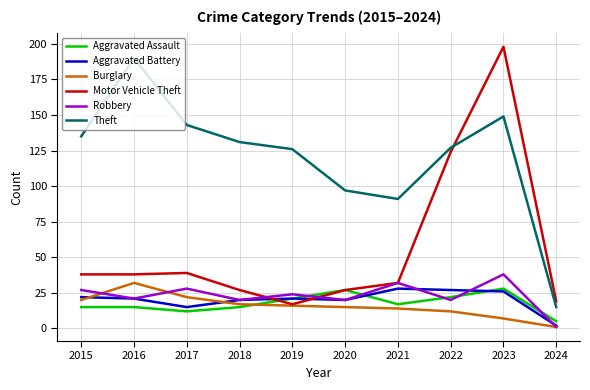

Reading left to right, list all the values displayed in this chart.

Aggravated Assault: 2015=15	2016=15	2017=12	2018=15	2019=21	2020=27	2021=17	2022=22	2023=28	2024=5
Aggravated Battery: 2015=22	2016=21	2017=15	2018=20	2019=21	2020=20	2021=28	2022=27	2023=26	2024=2
Burglary: 2015=20	2016=32	2017=22	2018=17	2019=16	2020=15	2021=14	2022=12	2023=7	2024=1
Motor Vehicle Theft: 2015=38	2016=38	2017=39	2018=27	2019=17	2020=27	2021=32	2022=124	2023=198	2024=19
Robbery: 2015=27	2016=21	2017=28	2018=20	2019=24	2020=20	2021=32	2022=20	2023=38	2024=1
Theft: 2015=135	2016=190	2017=143	2018=131	2019=126	2020=97	2021=91	2022=127	2023=149	2024=15